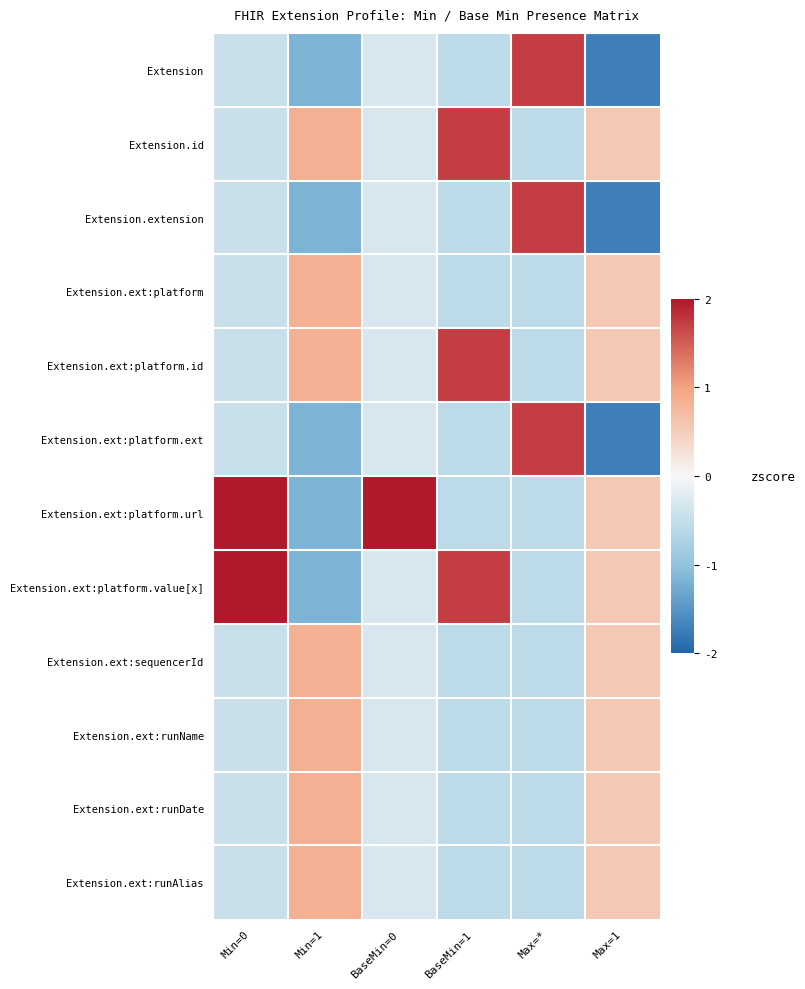

Rank the series by their maximum value, from lowest to highest.

Extension.ext:platform, Extension.ext:sequencerId, Extension.ext:runName, Extension.ext:runDate, Extension.ext:runAlias, Extension, Extension.id, Extension.extension, Extension.ext:platform.id, Extension.ext:platform.ext, Extension.ext:platform.value[x], Extension.ext:platform.url